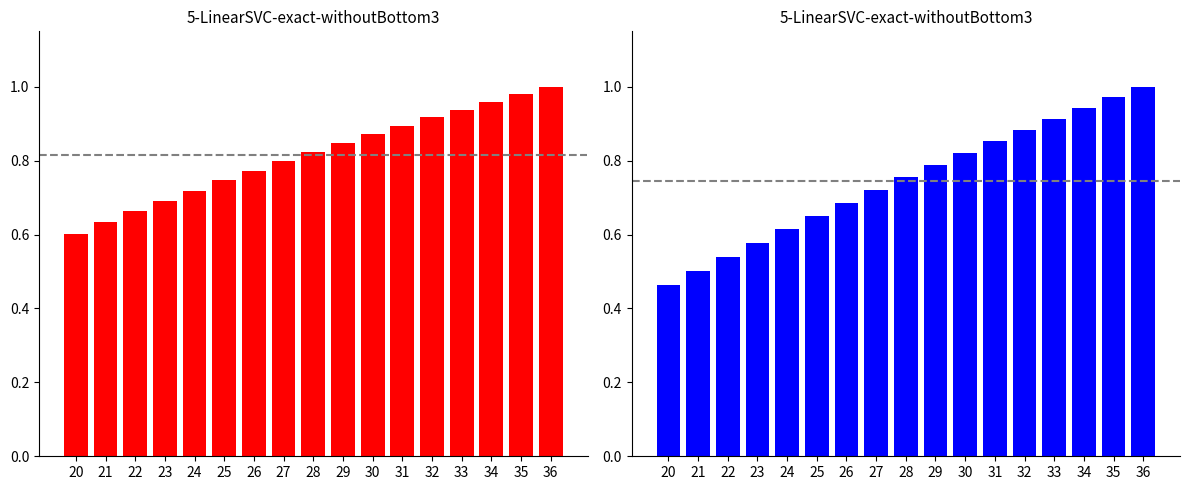

Between 27 and 24, which is larger?

27